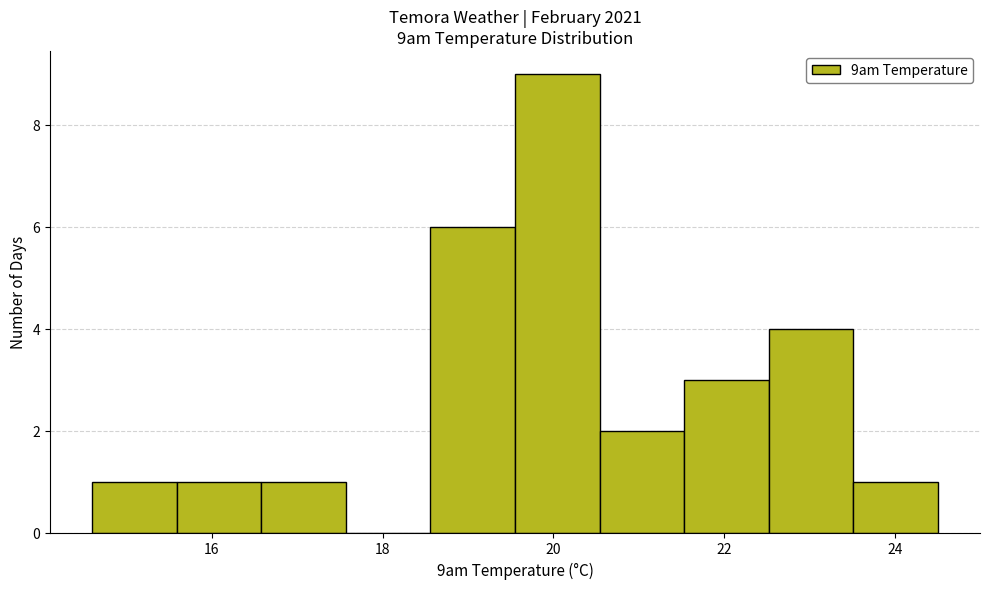

Over which range of the x-axis is the bar tallest?

19.6 to 20.6